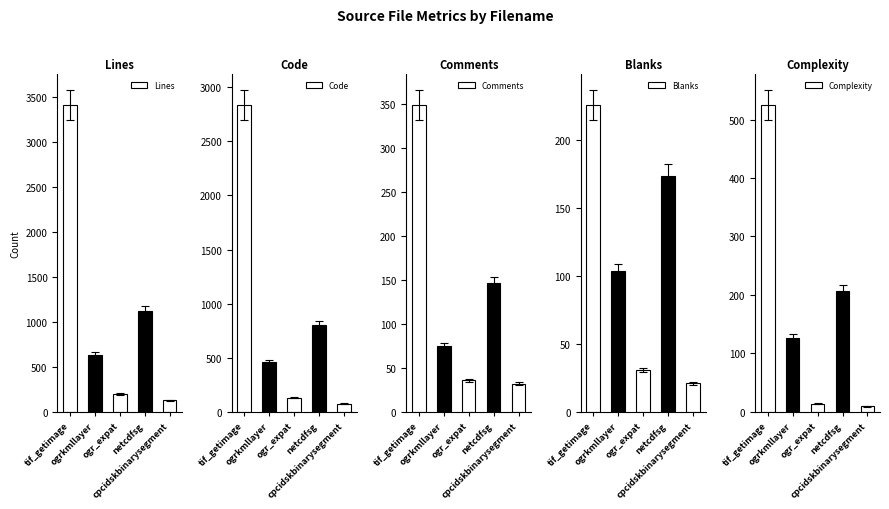

Are the bars grouped side by side (vs. stacked)?

Yes